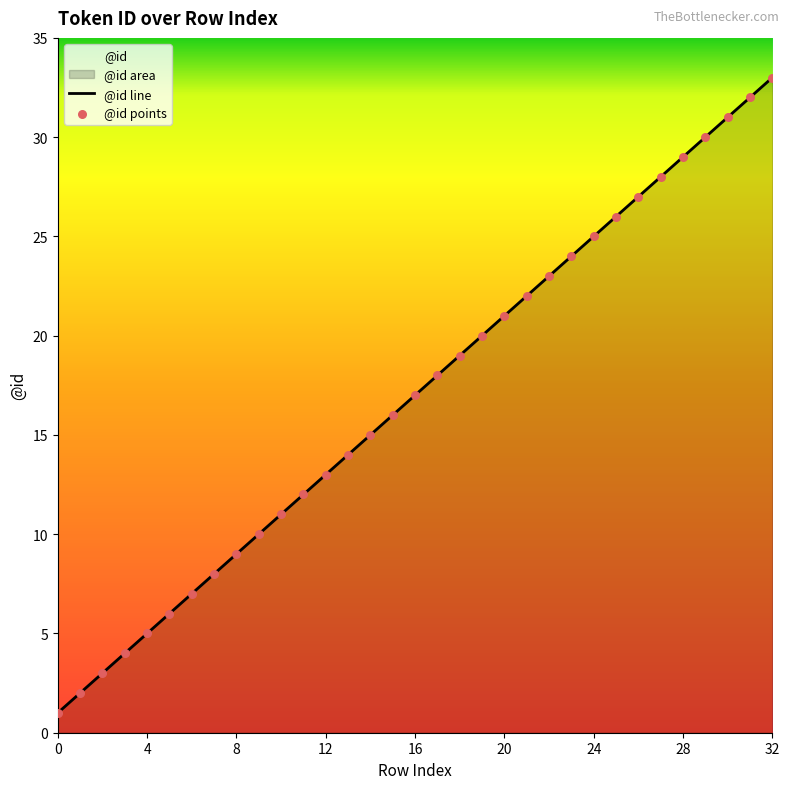

What is the change in value from 23 to 30?

+7